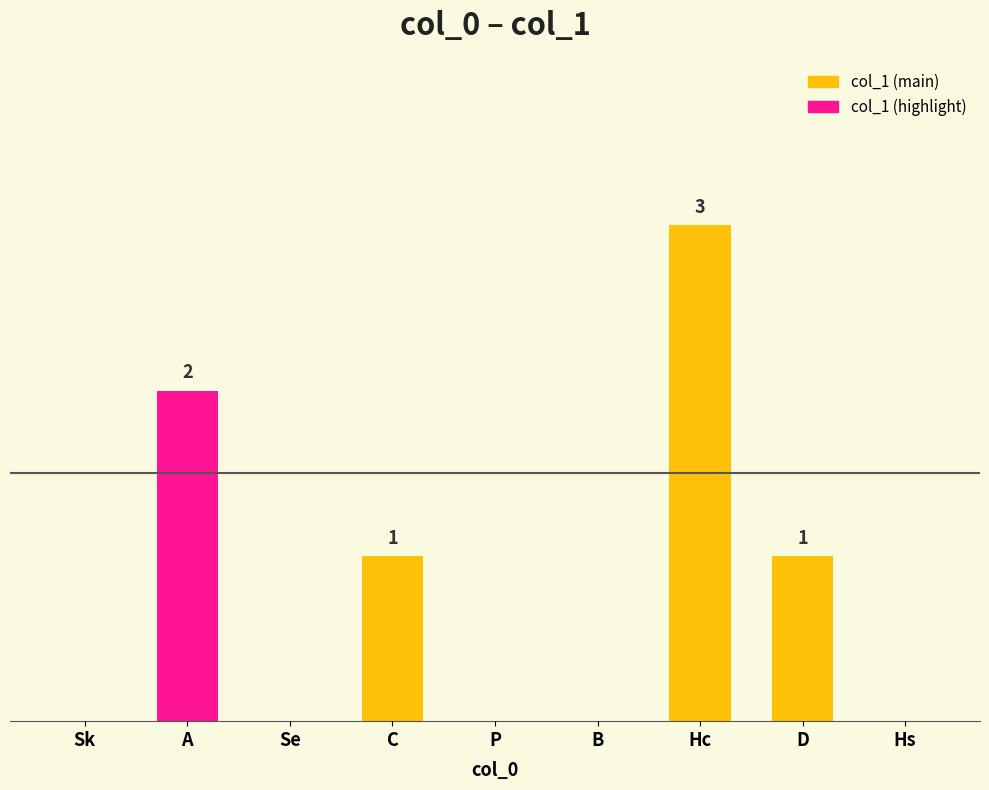

Reading left to right, what are all the values shown in this chart?

Sk=0	A=2	Se=0	C=1	P=0	B=0	Hc=3	D=1	Hs=0